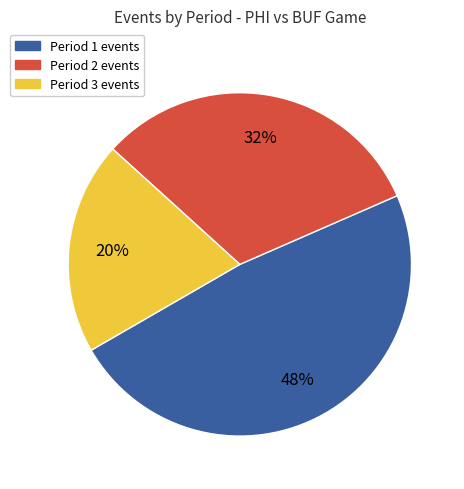

Count the number of slices in the pie.

3